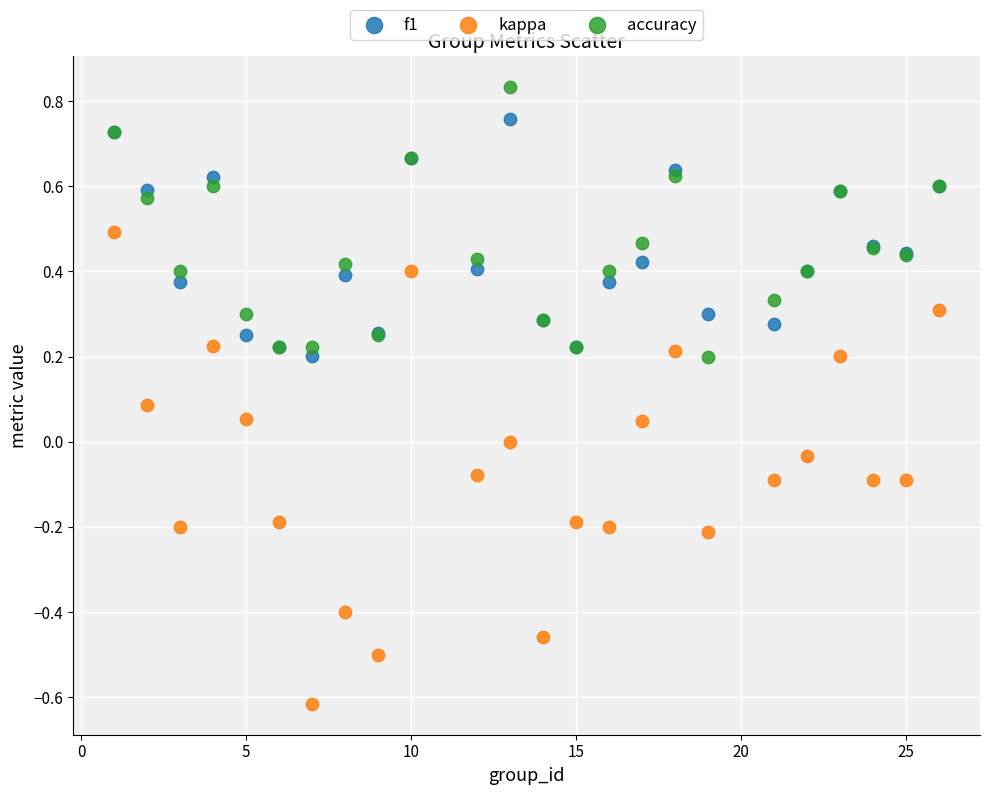

What is the X range (max minus min) for the scatter plot?

25.0